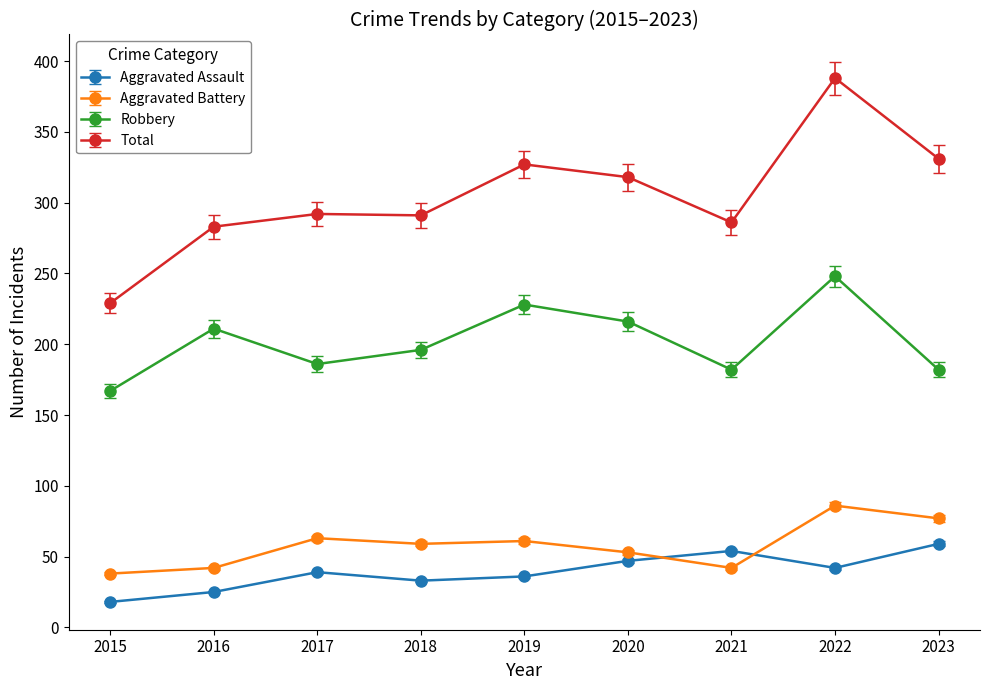

True or false: Total has a value of 283 at 2016.

True